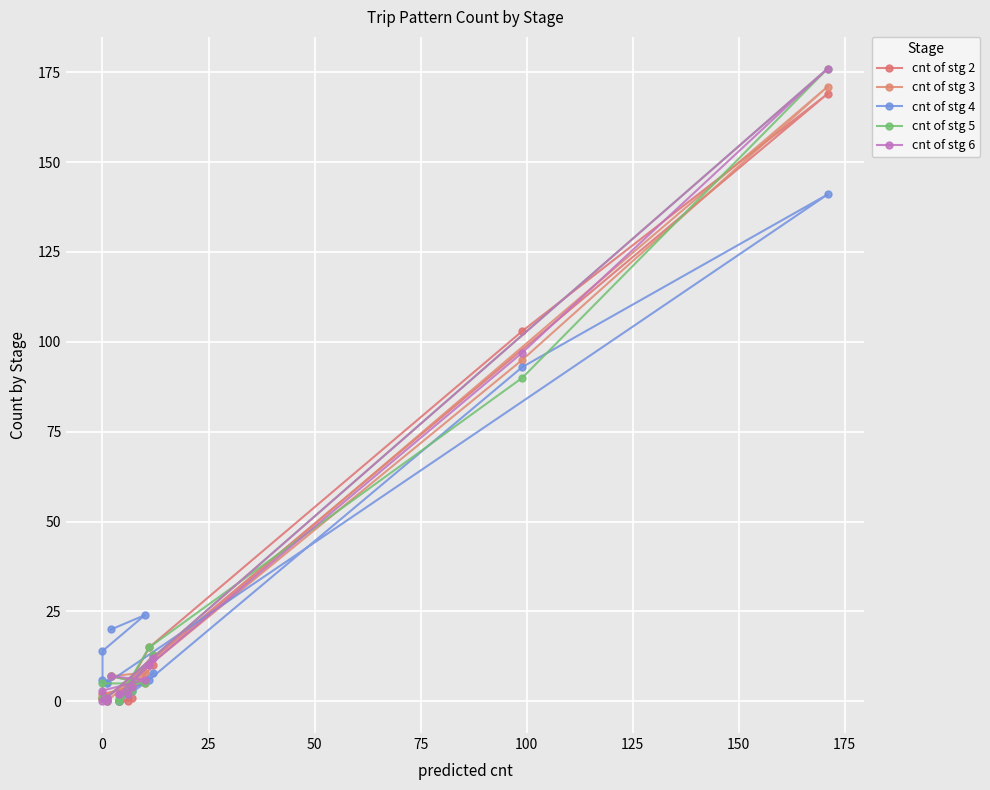

Where do cnt of stg 3 and cnt of stg 6 first cross each other?

0 and 25